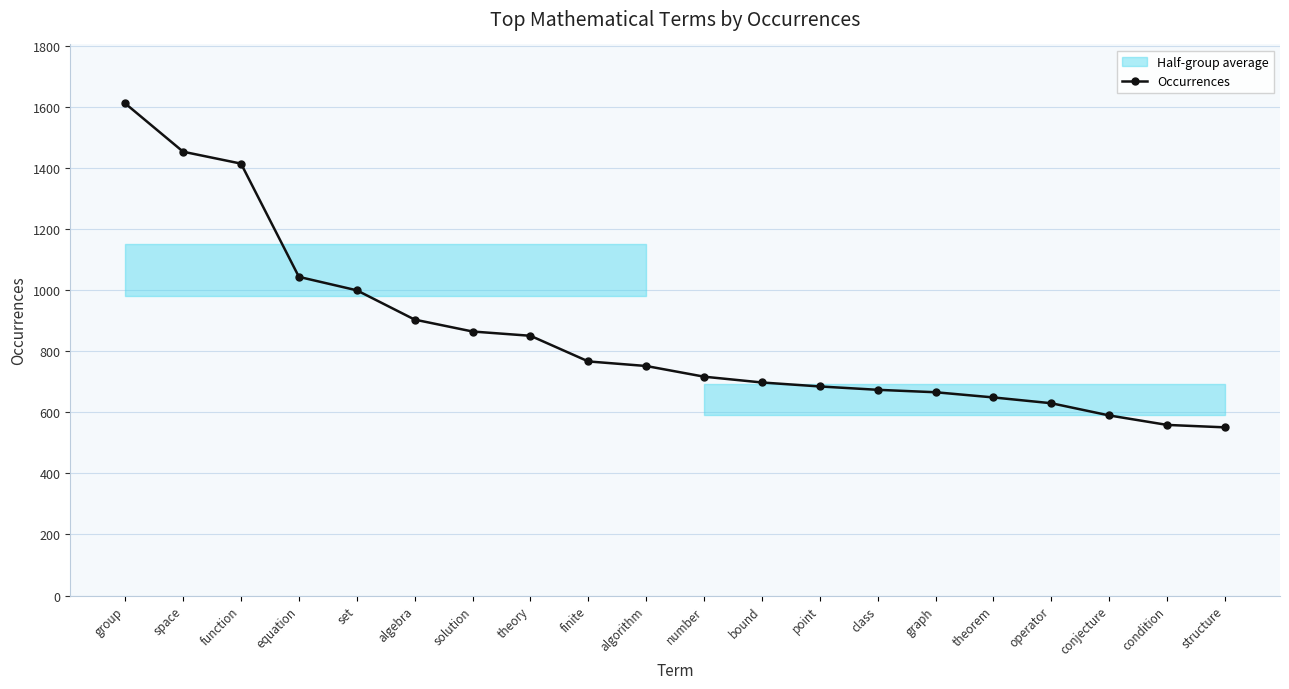

Reading right to left, extract all data points from this chart.

structure=551	condition=559	conjecture=590	operator=630	theorem=649	graph=666	class=674	point=685	bound=698	number=717	algorithm=752	finite=767	theory=851	solution=865	algebra=904	set=1000	equation=1044	function=1415	space=1454	group=1612